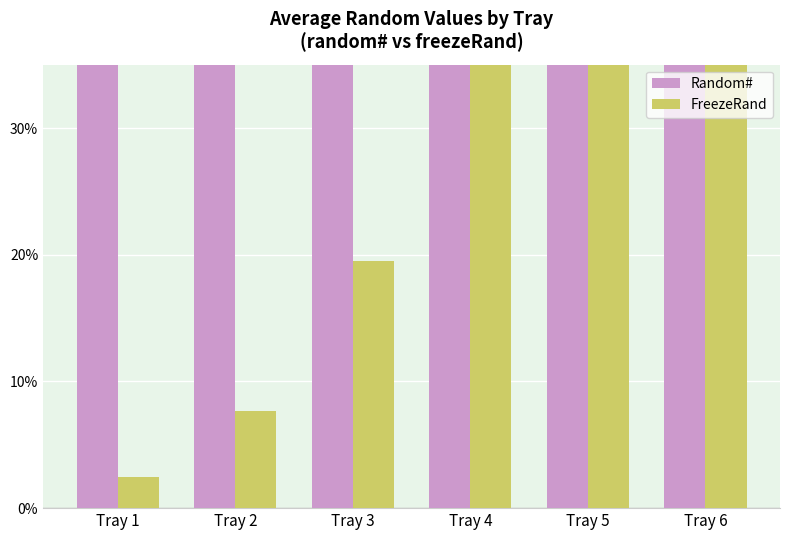

Which category has the highest value in the FreezeRand series?

Tray 6